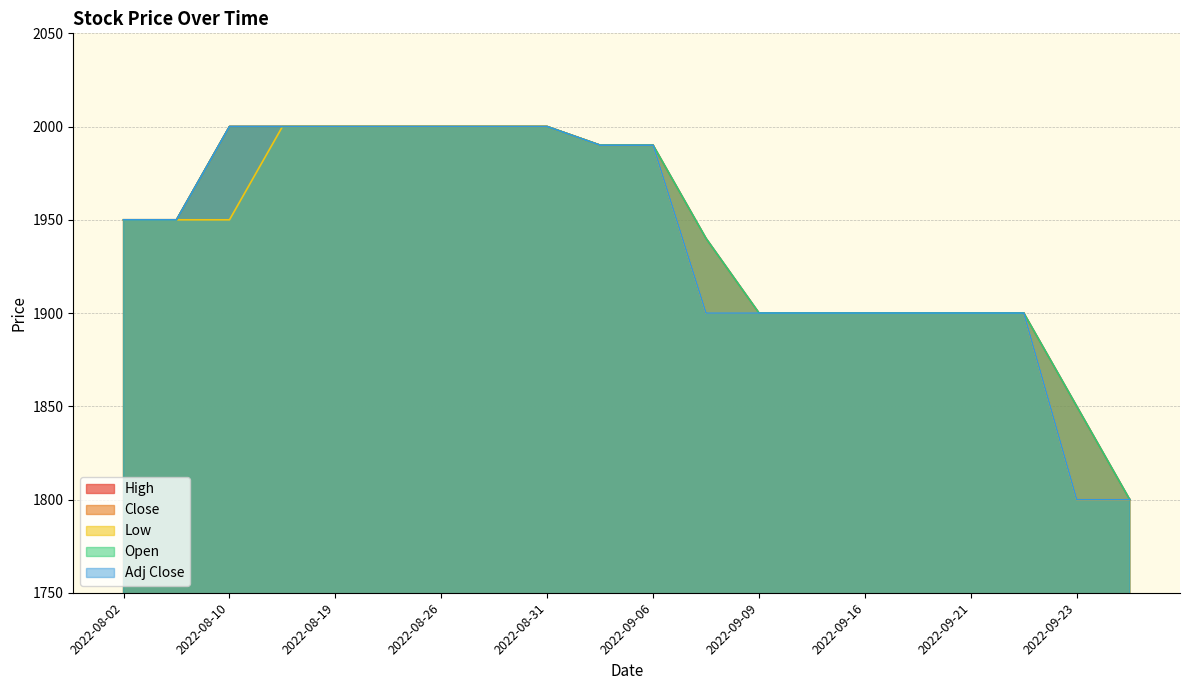

True or false: High and Low intersect in this chart.

False